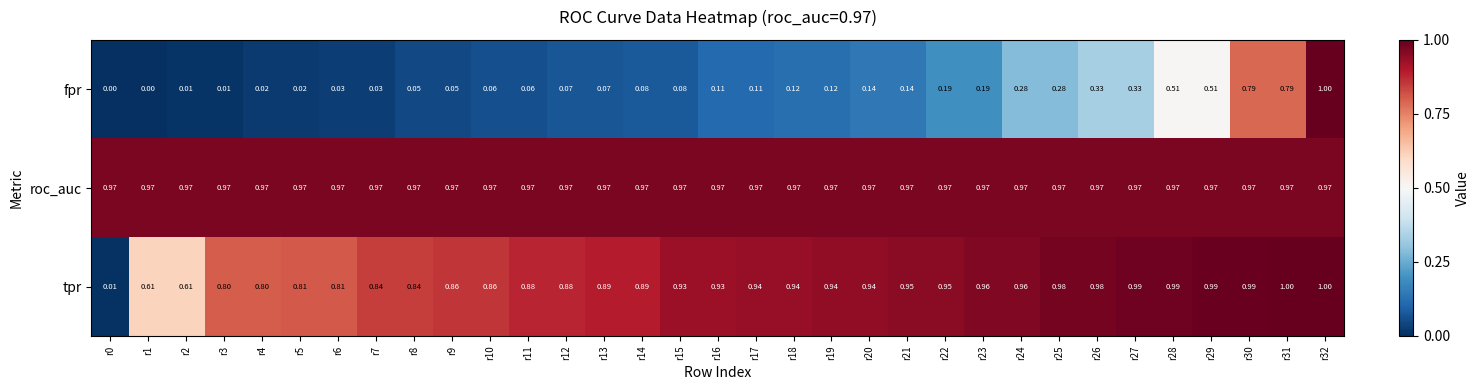

Which series has the largest total across all categories?

roc_auc